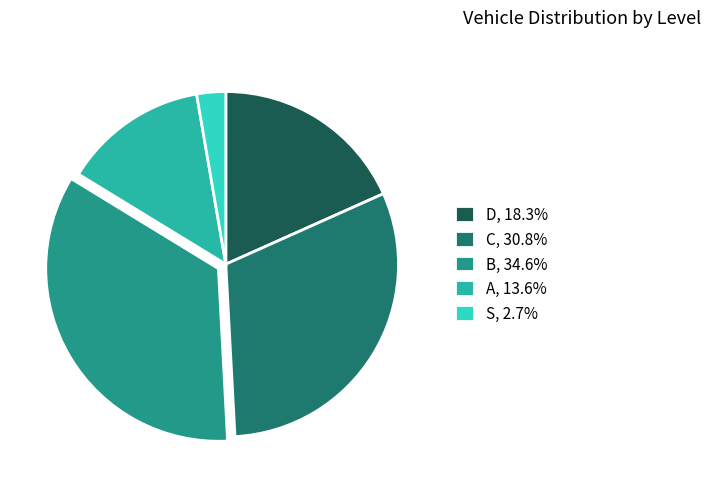

The B slice represents 48% of the pie. True or false?

False